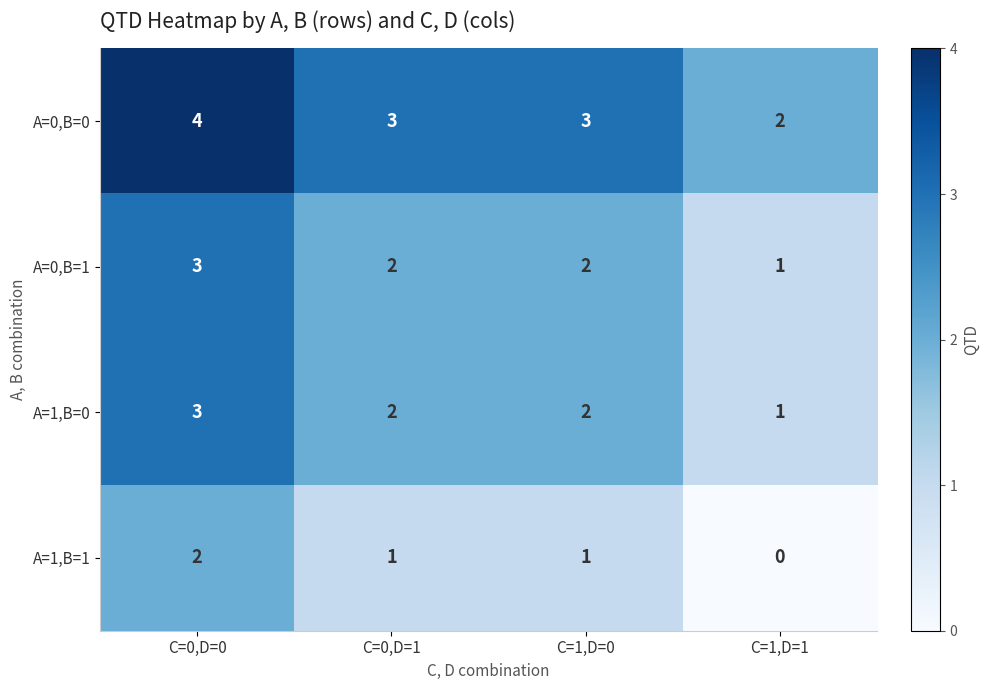

What is the total value across all series at C=1,D=0?

8